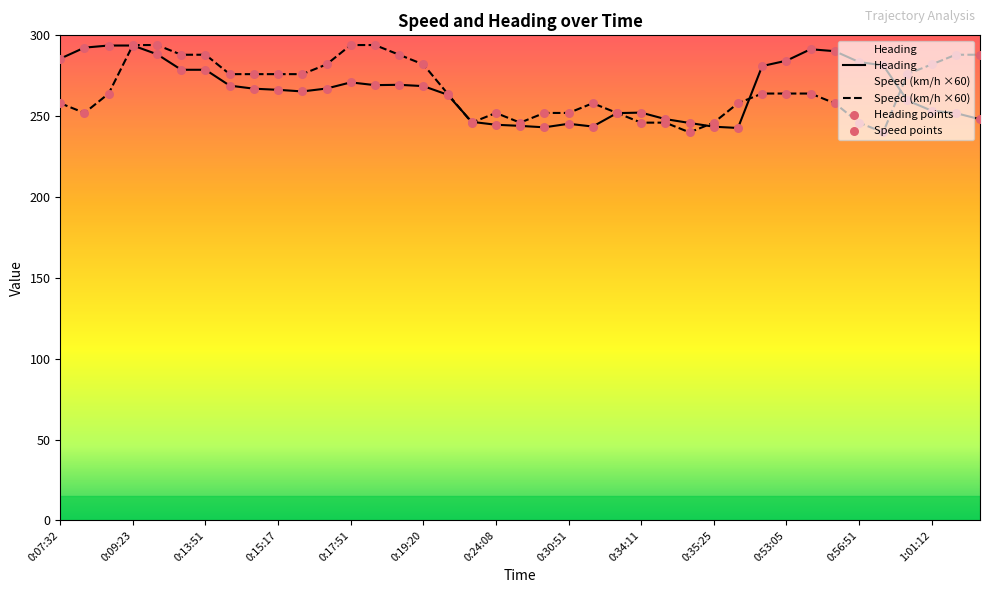

What is the total value across all series at 1:03:14?

536.1